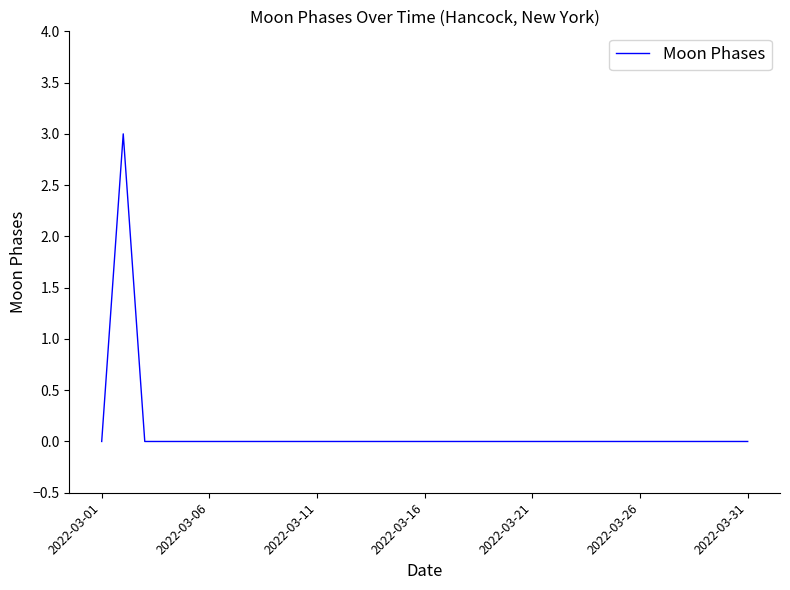

What is the greatest value displayed?

3